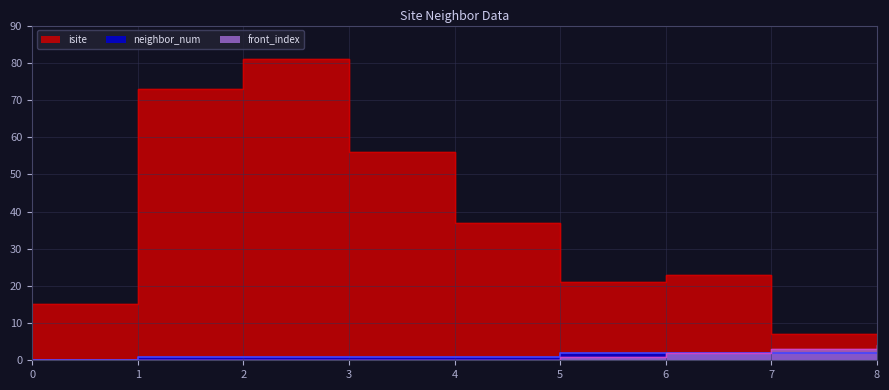

Where is the first local minimum for isite?

5